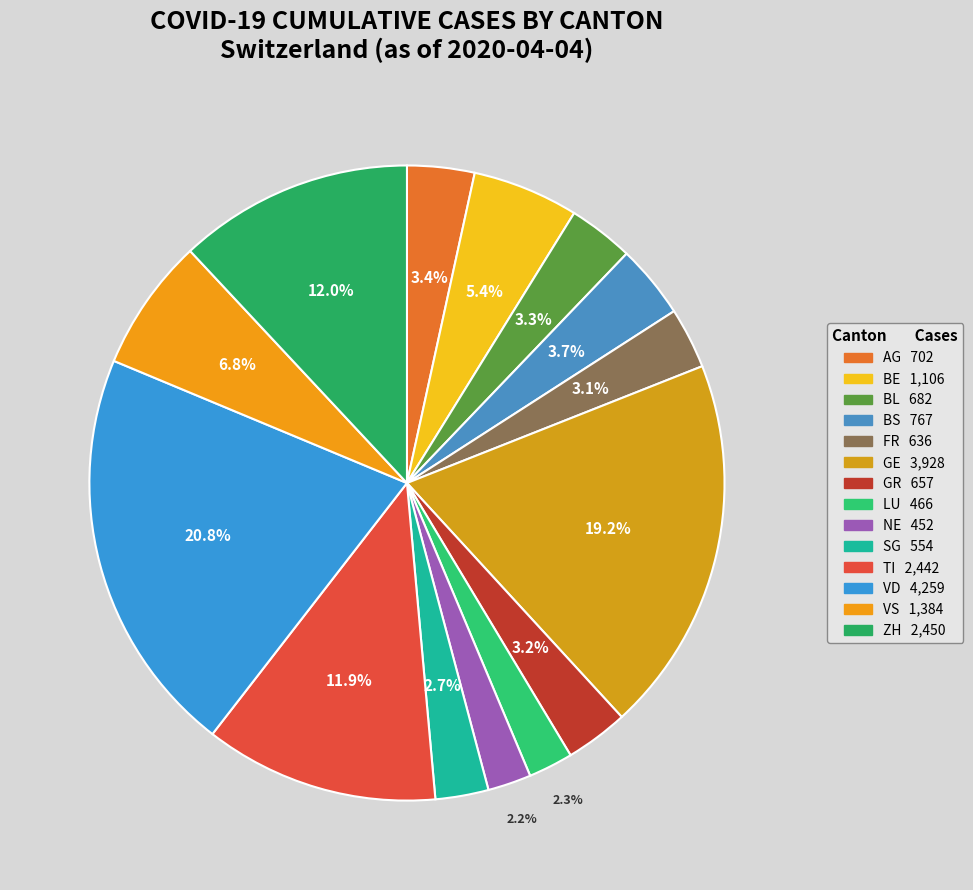

Do NE and VS together represent more than half of the pie?

No